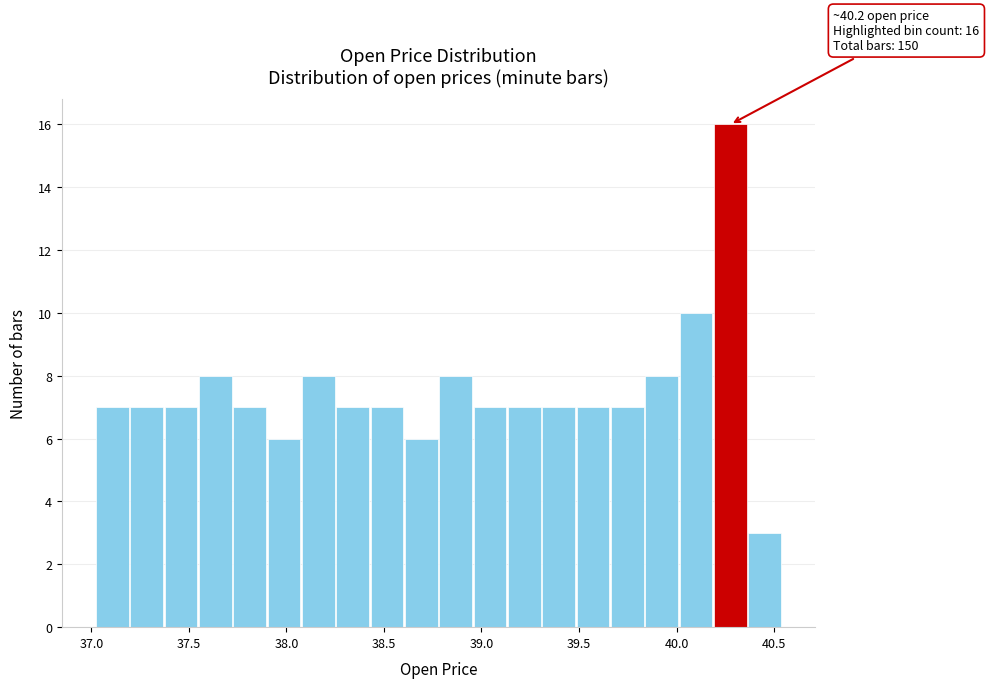

Around what value on the x-axis is the tallest bar? Give the approximate position of its centre, as read against the axis.

40.30